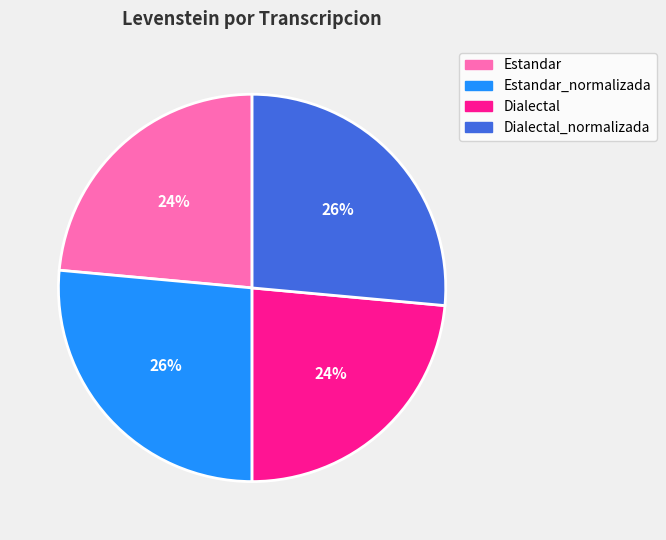

Count the number of slices in the pie.

4